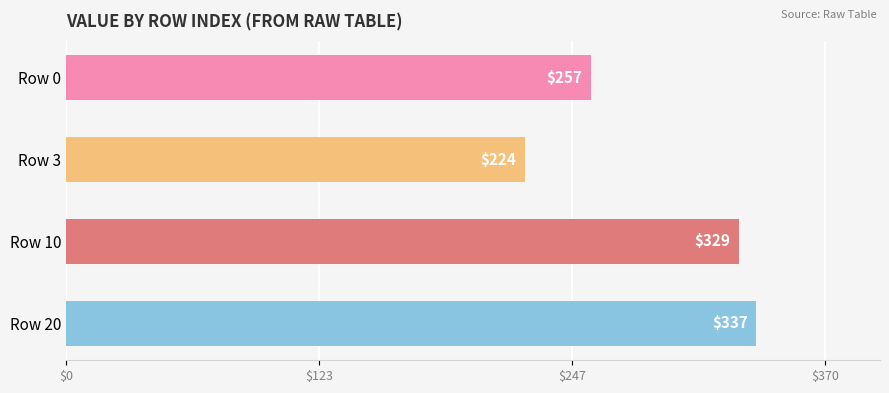

What is the smallest value displayed?

224.1